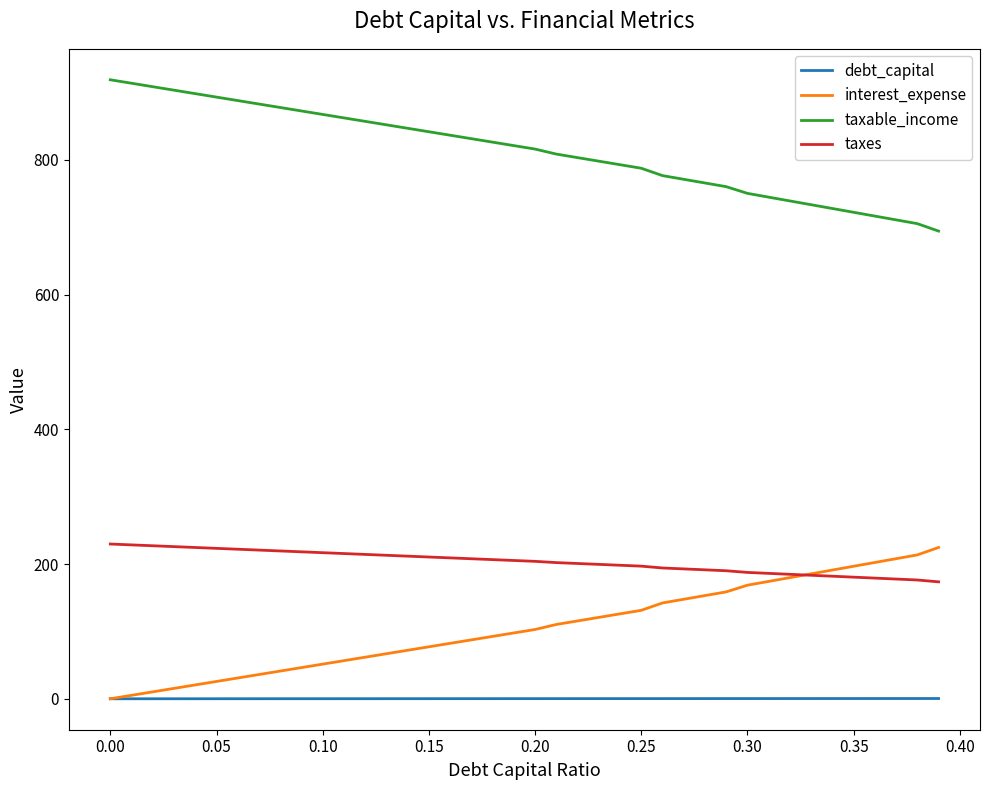

True or false: taxable_income and taxes intersect in this chart.

False